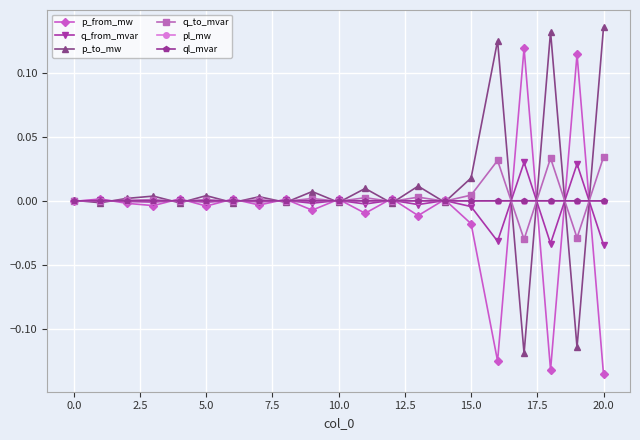

True or false: pl_mw has more than 1 interior local peaks.

True